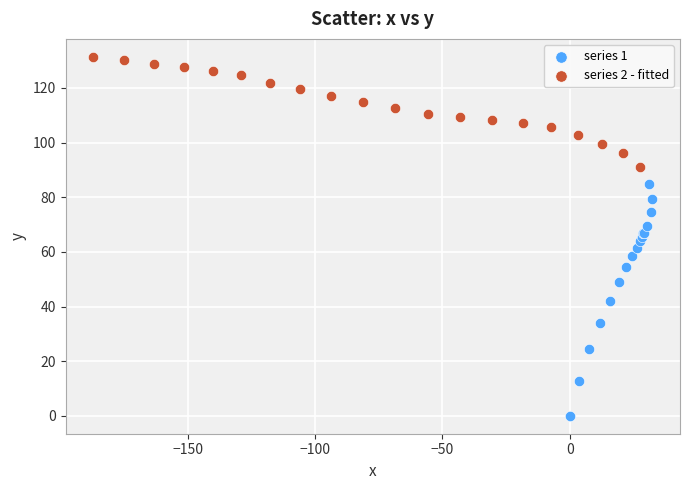

Which series reaches the maximum Y coordinate?

series 2 - fitted